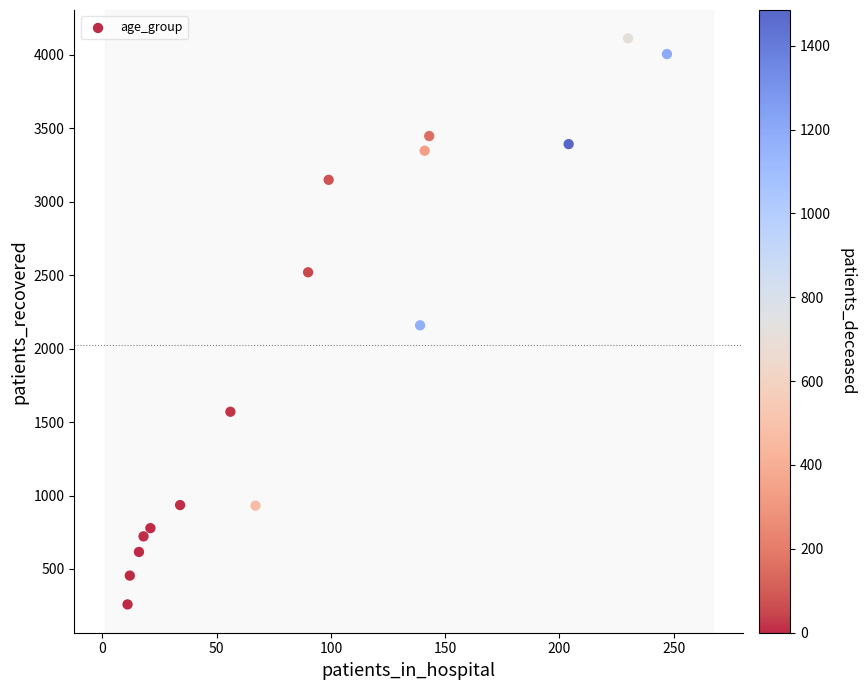

What is the range of X values (max minus min)?

236